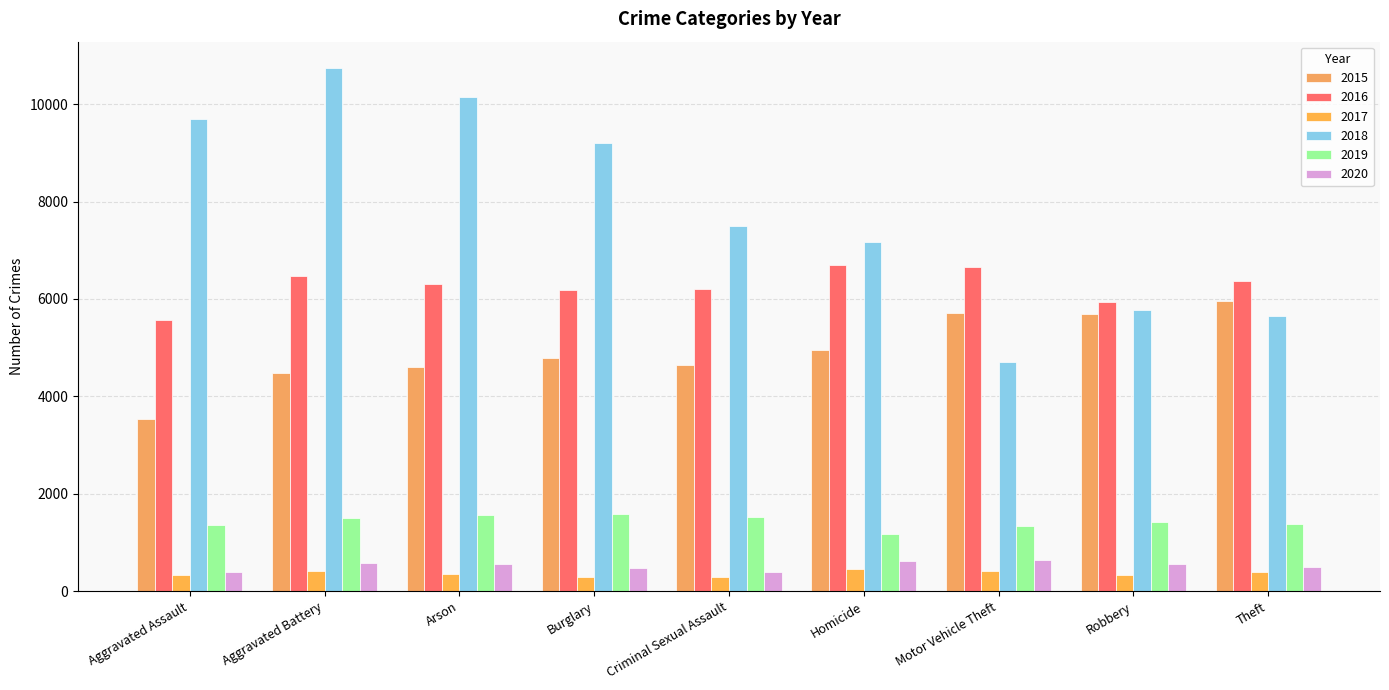

What is the minimum value shown in the chart?

285